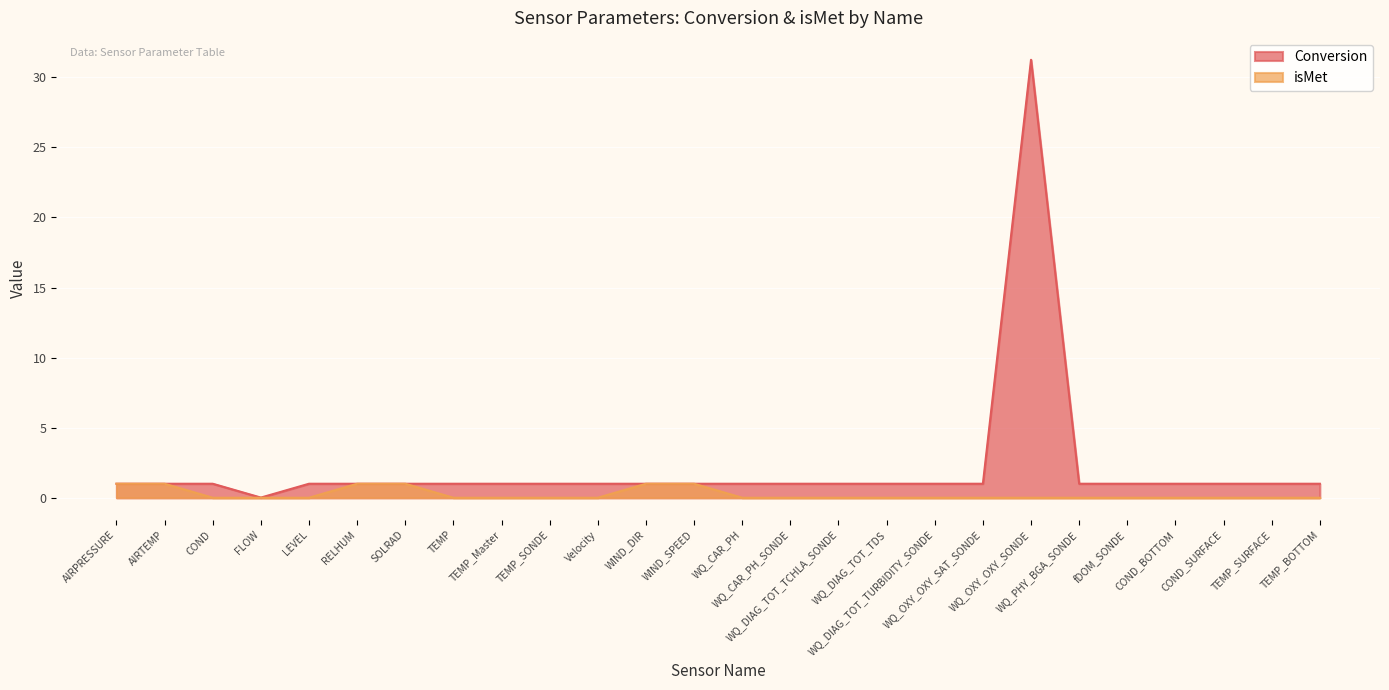

True or false: Conversion has a value of 1.0 at COND_BOTTOM.

True